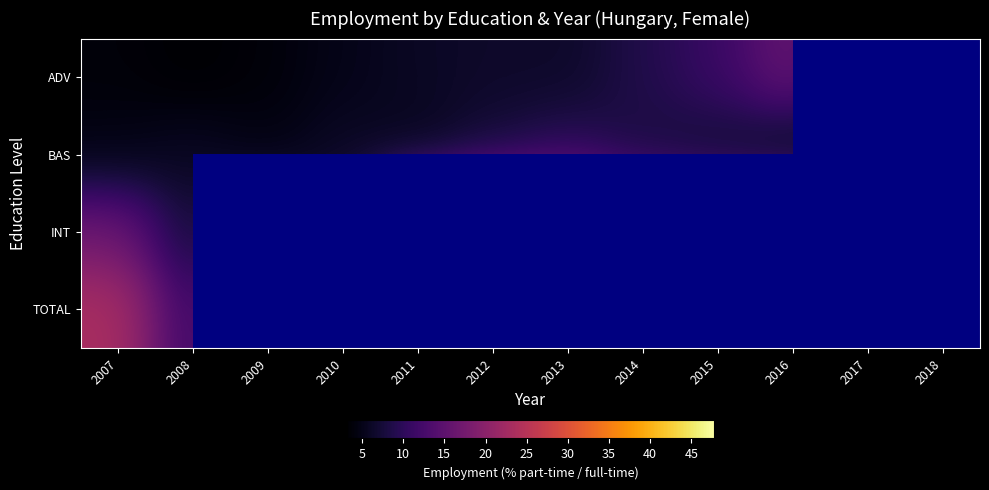

List the labels in order of ADV value, smallest first.

2008, 2007, 2009, 2010, 2018, 2011, 2013, 2012, 2017, 2014, 2015, 2016